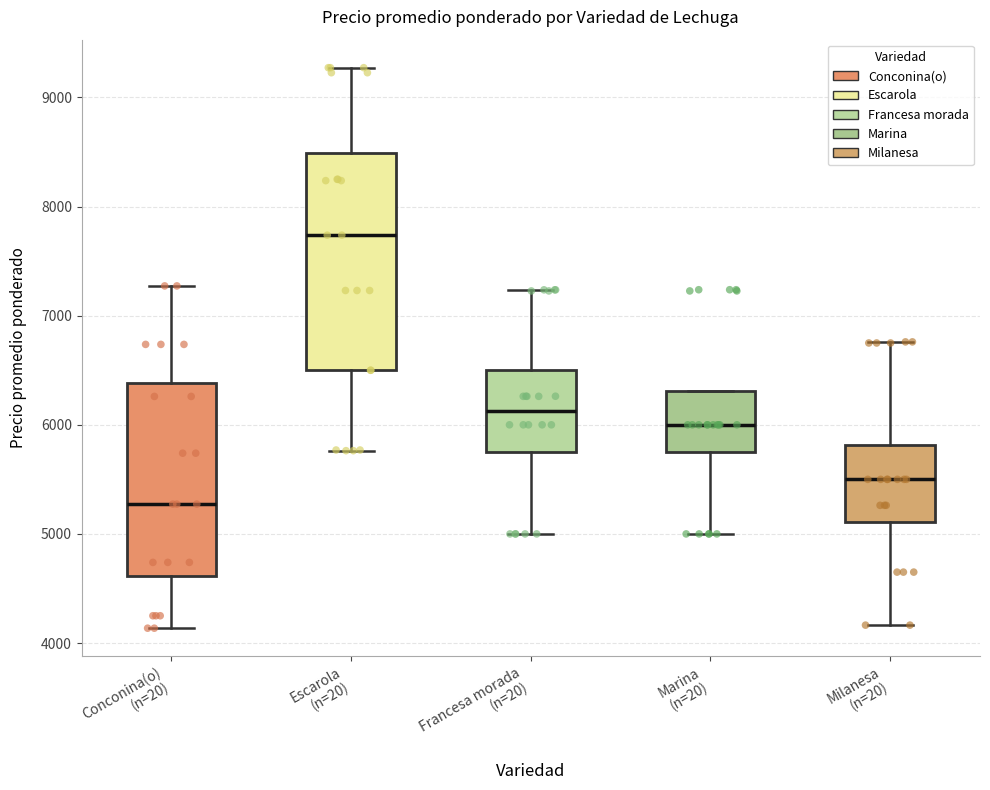

Comparing the boxes themselves (not the whiskers), which one is the tallest?

Escarola (n=20)